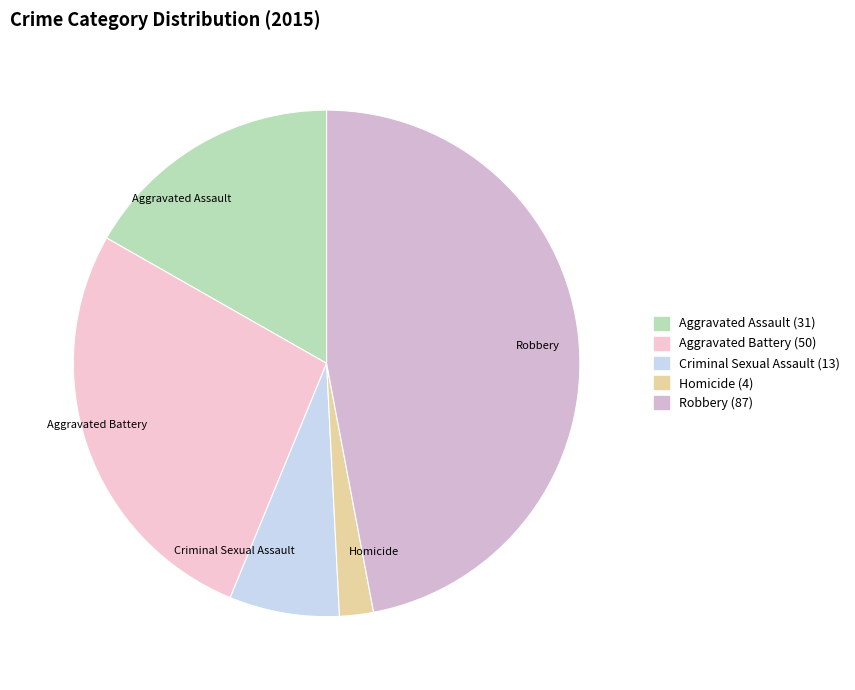

True or false: Robbery accounts for 47% of the total.

True